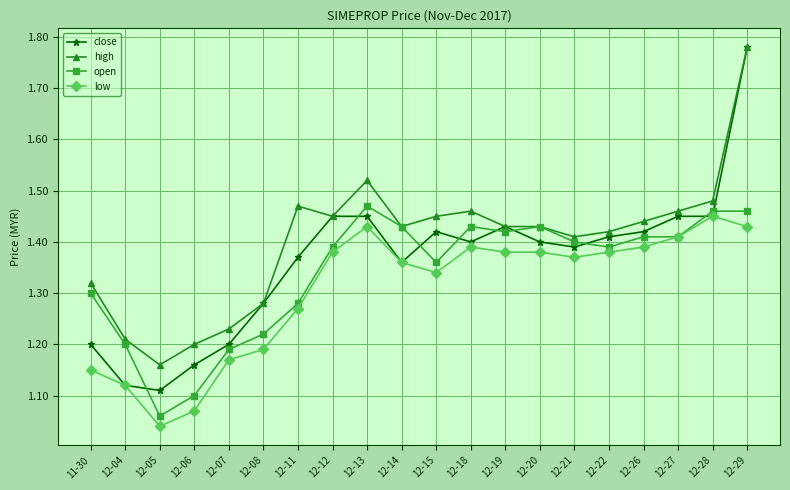

What is the sum of the close values at 12-29 and 12-27?

3.2